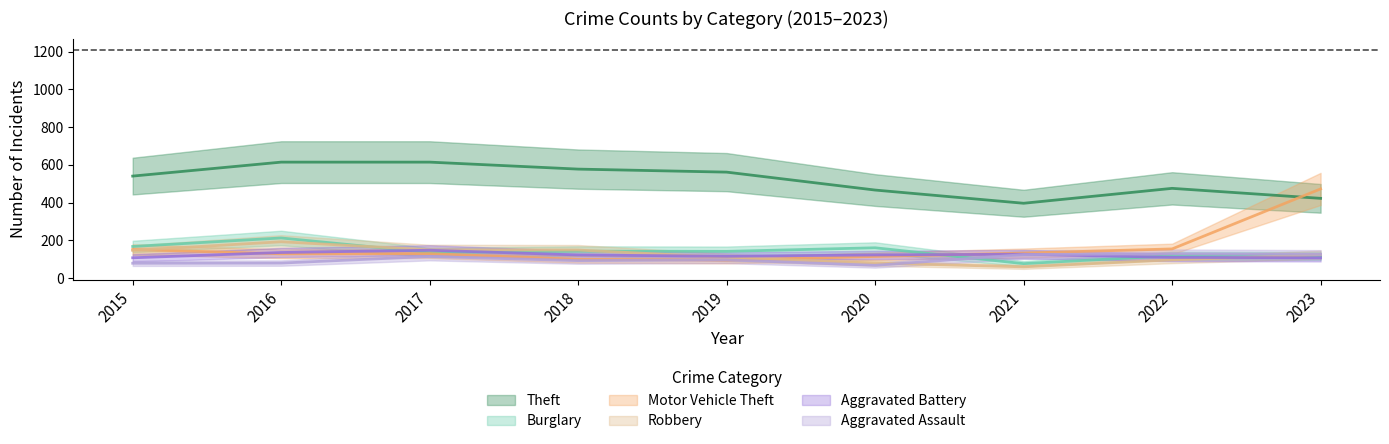

Is it true that Aggravated Battery equals 164 at 2015?

False